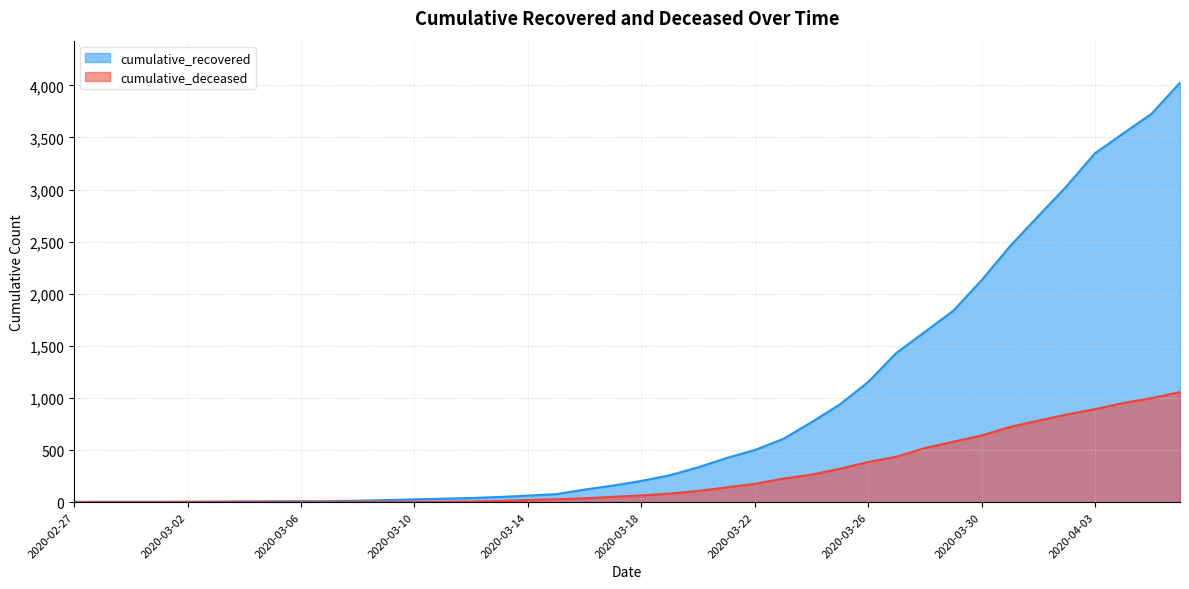

What is the label of the 22nd point from the right?

2020-03-16